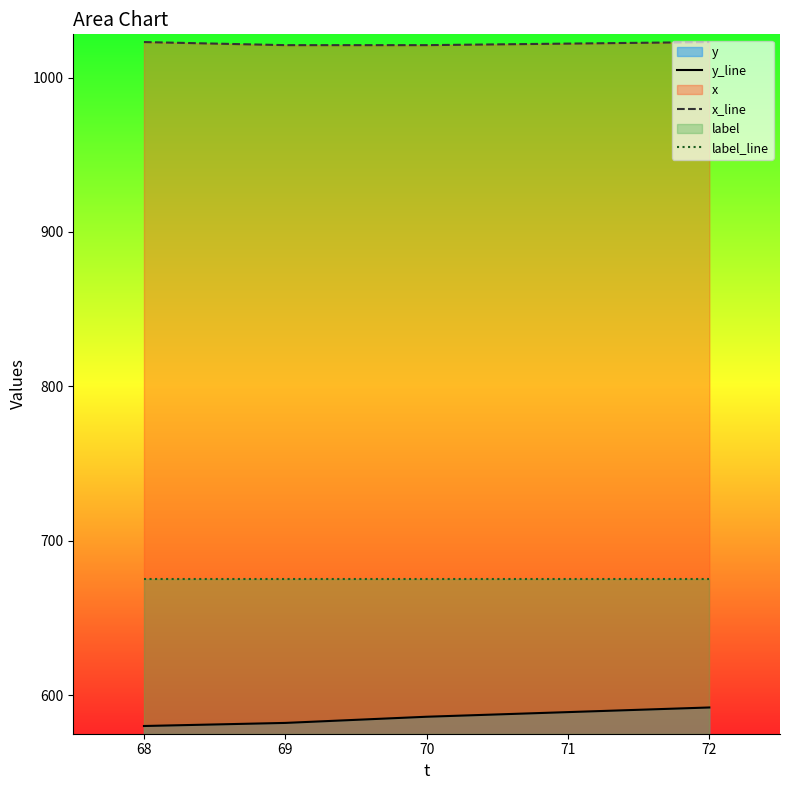

Does the chart have visible grid lines?

No